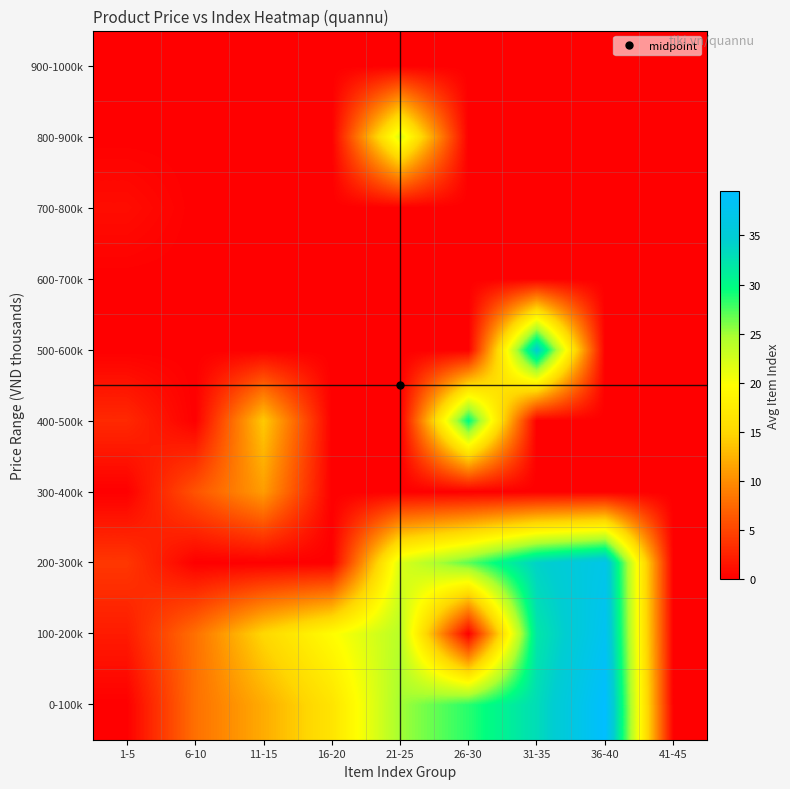

Reading left to right, list all the values displayed in this chart.

0-100k: 1-5=0.0	6-10=8.0	11-15=12.0	16-20=16.5	21-25=25.0	26-30=28.5	31-35=33.0	36-40=39.5	41-45=0.0
100-200k: 1-5=2.0	6-10=8.0	11-15=15.0	16-20=19.5	21-25=24.0	26-30=0.0	31-35=32.0	36-40=38.0	41-45=0.0
200-300k: 1-5=4.0	6-10=0.0	11-15=0.0	16-20=0.0	21-25=22.0	26-30=27.0	31-35=34.0	36-40=37.0	41-45=0.0
300-400k: 1-5=0.0	6-10=6.0	11-15=11.0	16-20=0.0	21-25=0.0	26-30=0.0	31-35=0.0	36-40=0.0	41-45=0.0
400-500k: 1-5=3.0	6-10=0.0	11-15=14.0	16-20=0.0	21-25=0.0	26-30=30.0	31-35=0.0	36-40=0.0	41-45=0.0
500-600k: 1-5=0.0	6-10=0.0	11-15=0.0	16-20=0.0	21-25=0.0	26-30=0.0	31-35=35.0	36-40=0.0	41-45=0.0
600-700k: 1-5=0.0	6-10=0.0	11-15=0.0	16-20=0.0	21-25=0.0	26-30=0.0	31-35=0.0	36-40=0.0	41-45=0.0
700-800k: 1-5=1.0	6-10=0.0	11-15=0.0	16-20=0.0	21-25=0.0	26-30=0.0	31-35=0.0	36-40=0.0	41-45=0.0
800-900k: 1-5=0.0	6-10=0.0	11-15=0.0	16-20=0.0	21-25=22.0	26-30=0.0	31-35=0.0	36-40=0.0	41-45=0.0
900-1000k: 1-5=0.0	6-10=0.0	11-15=0.0	16-20=0.0	21-25=0.0	26-30=0.0	31-35=0.0	36-40=0.0	41-45=0.0